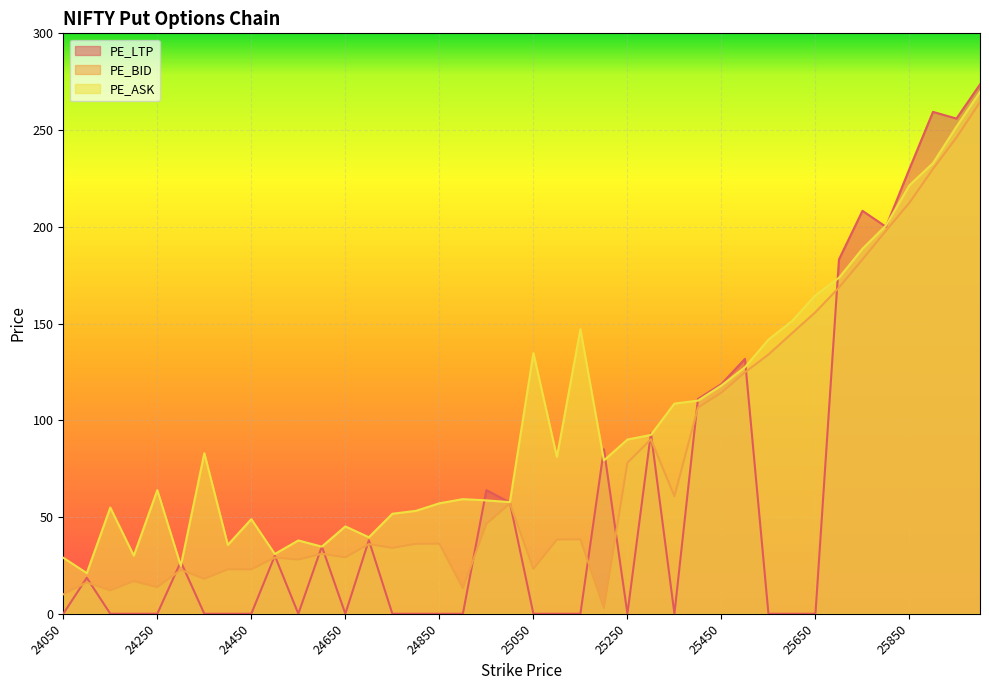

How many values in the PE_BID series are below 38?

20